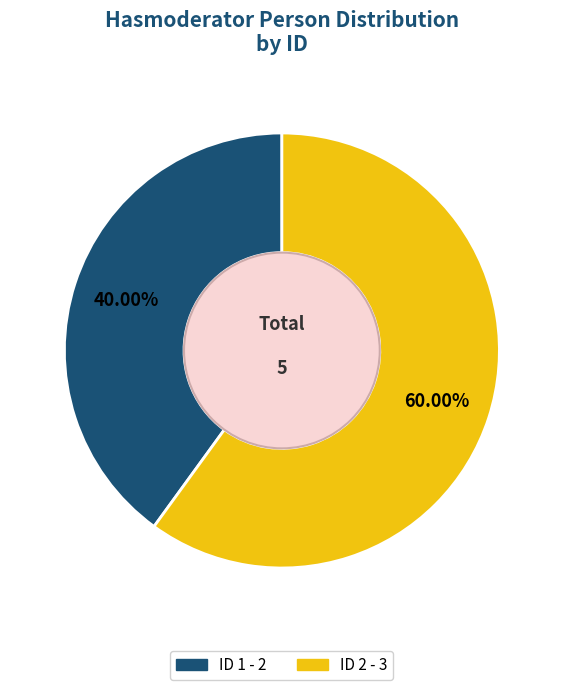

Is there a majority slice in this chart?

Yes